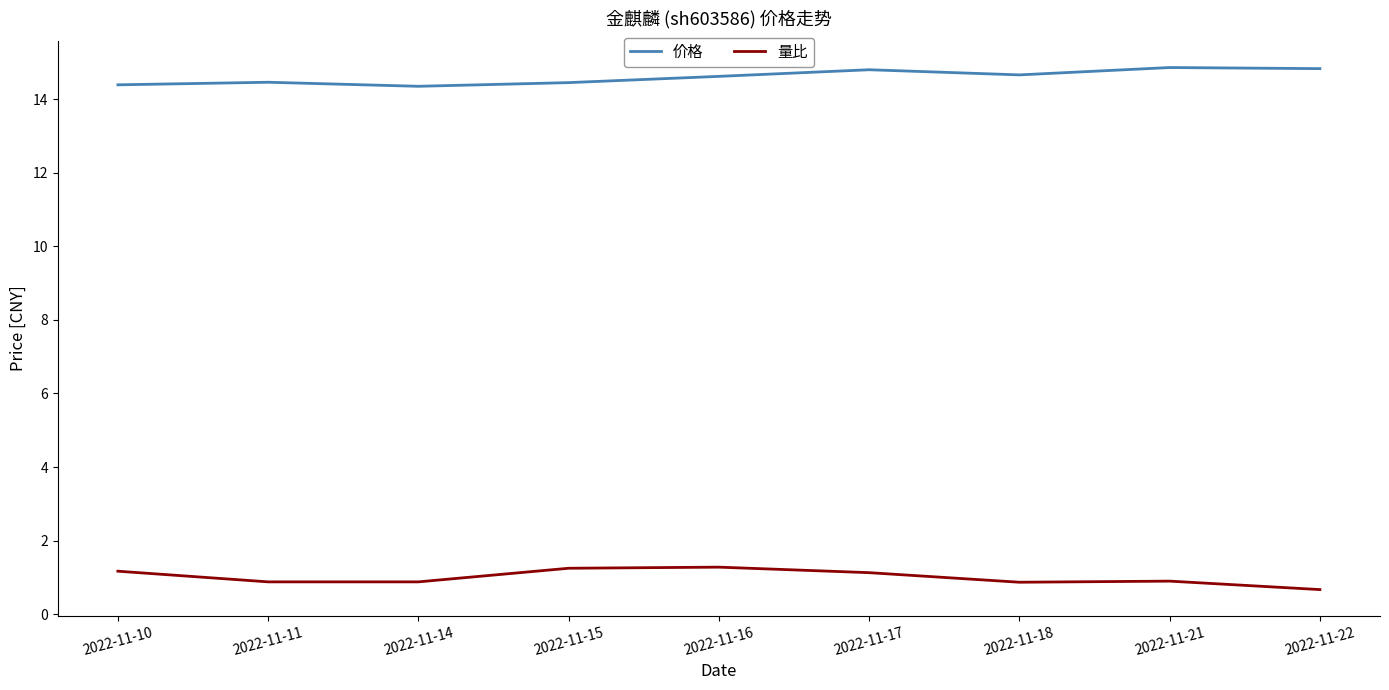

True or false: 量比 and 价格 intersect in this chart.

False